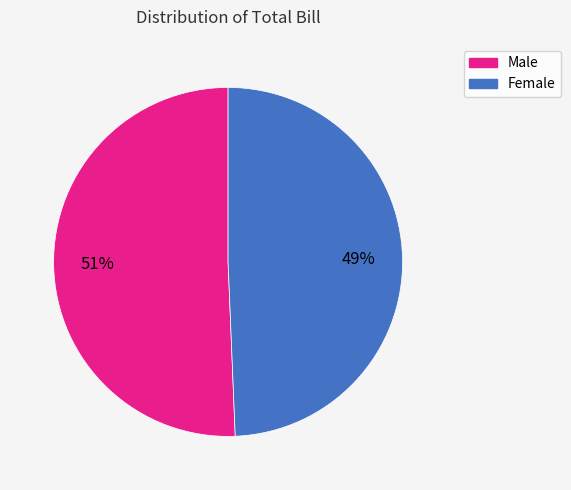

Is it true that Female is 37% of the pie?

False